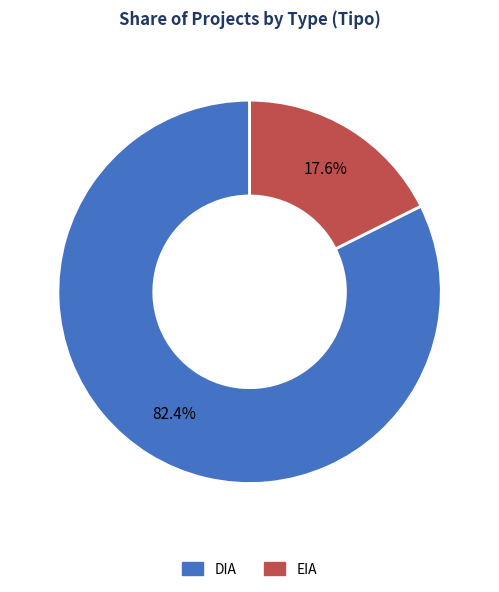

What portion of the pie excludes EIA?

82.4%